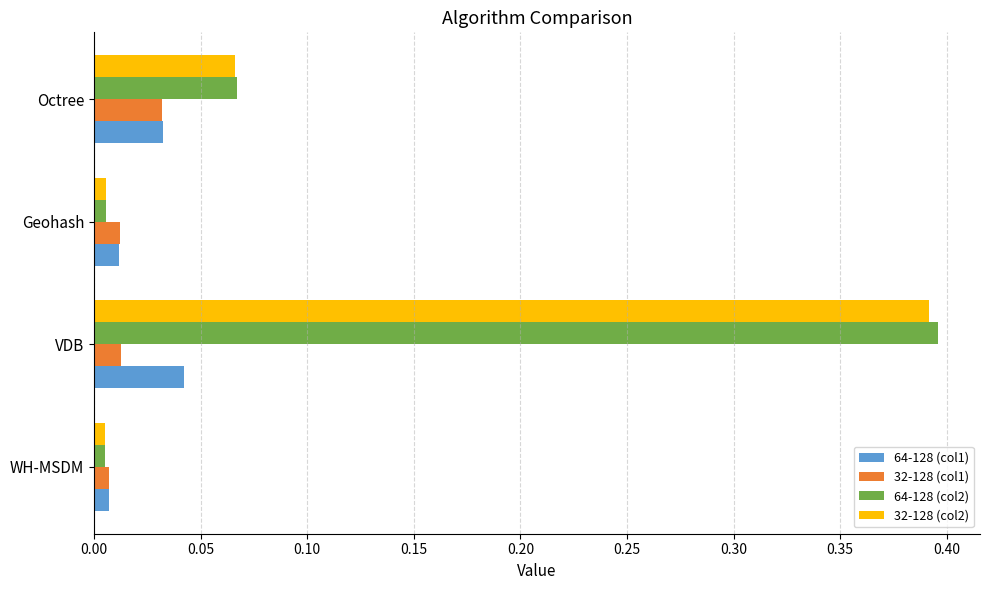

Is the value of 64-128 (col1) at Octree greater than the value of 32-128 (col2) at Geohash?

Yes